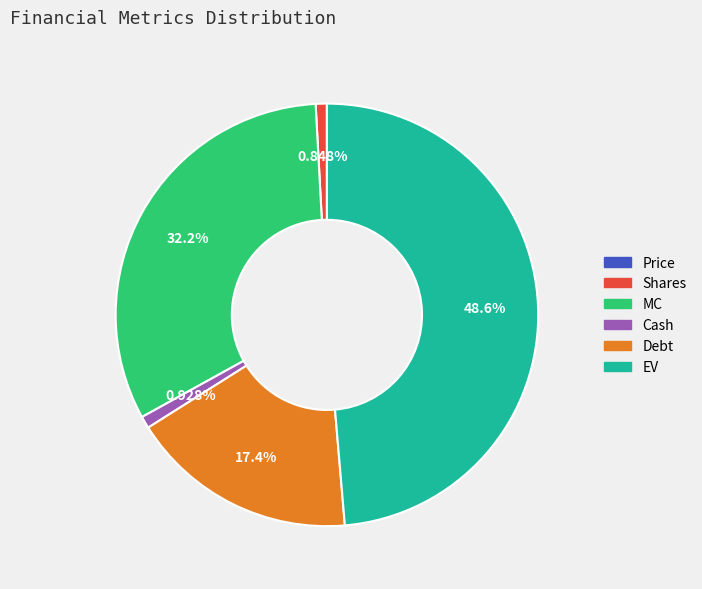

The Cash slice represents 7% of the pie. True or false?

False